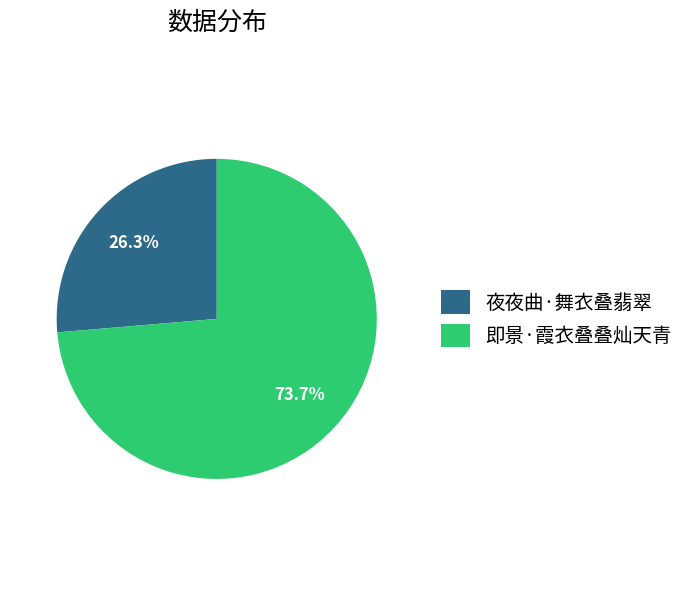

To the nearest percent, what is the combined percentage of 夜夜曲·舞衣叠翡翠 and 即景·霞衣叠叠灿天青?

100%